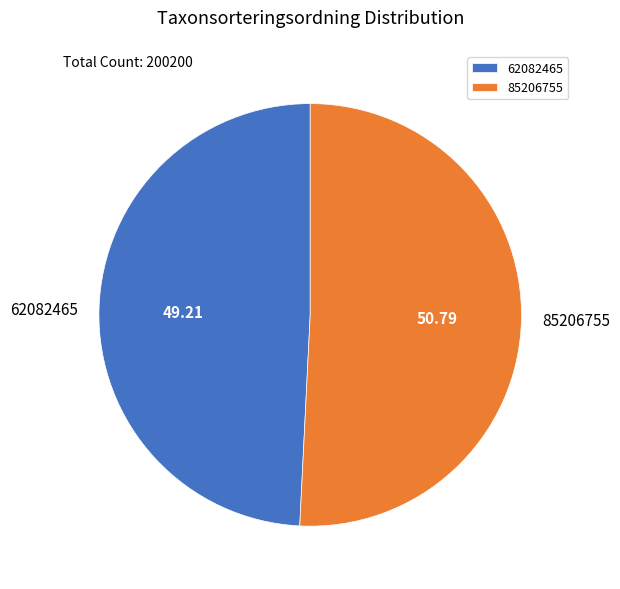

True or false: 62082465 accounts for 60% of the total.

False